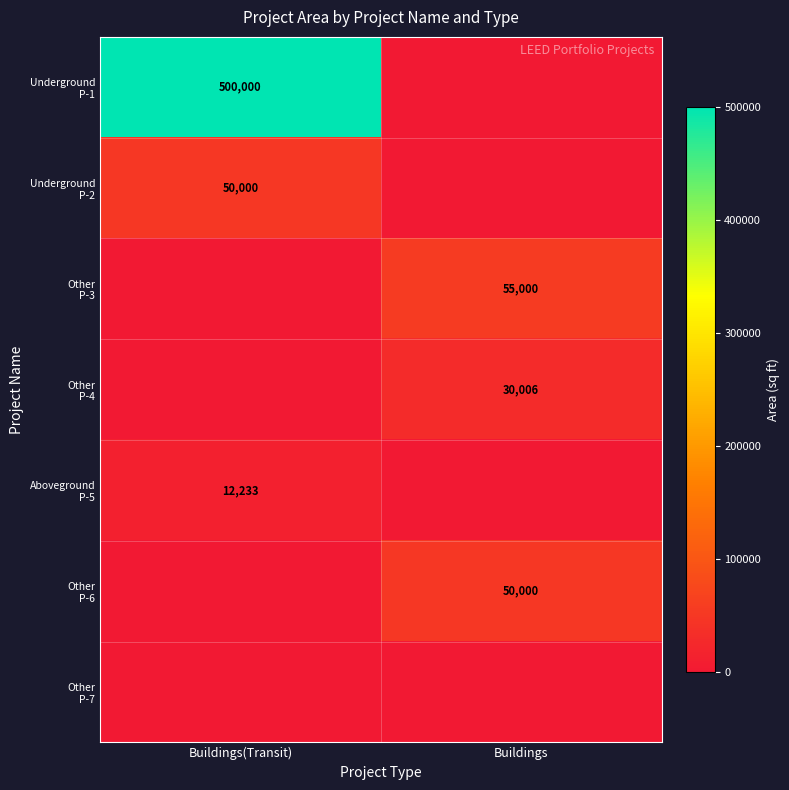

Between Buildings and Buildings(Transit), which is larger?

Buildings(Transit)